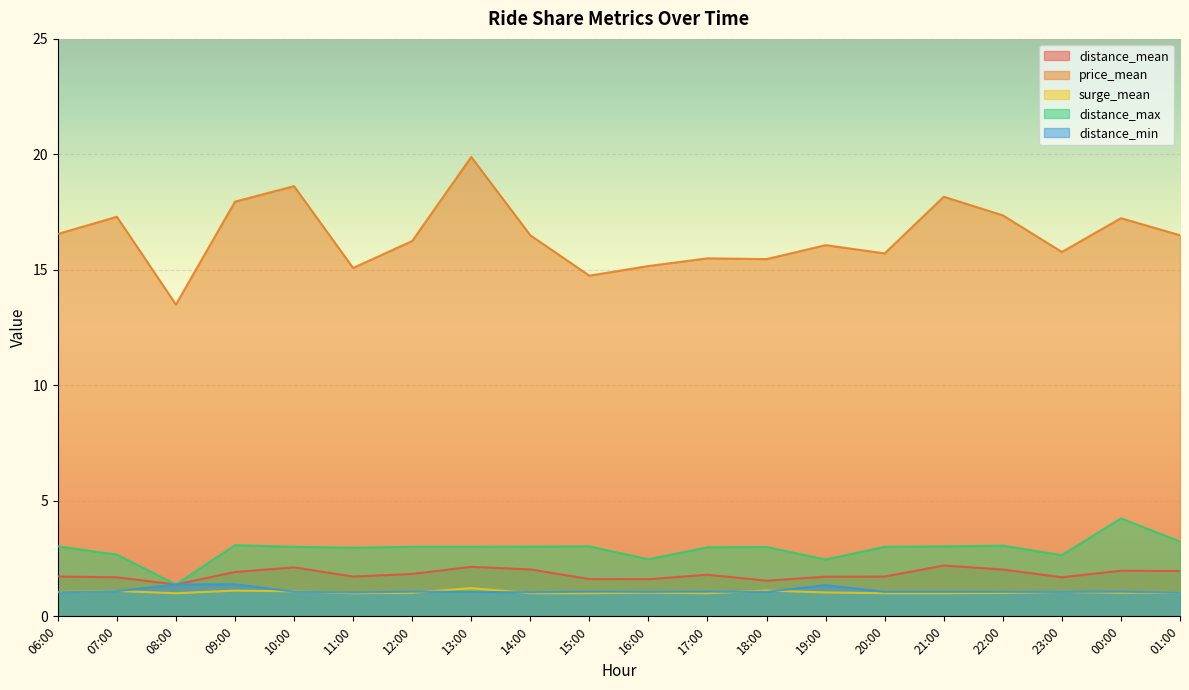

At how many categories does at least one series exceed 16?

12